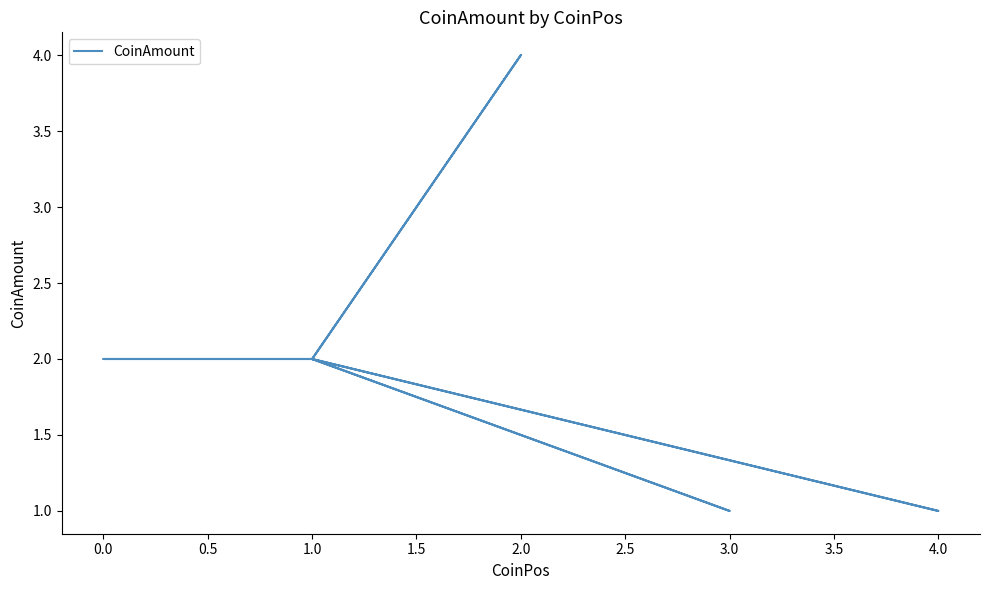

Does the chart display data point markers on the line(s)?

No